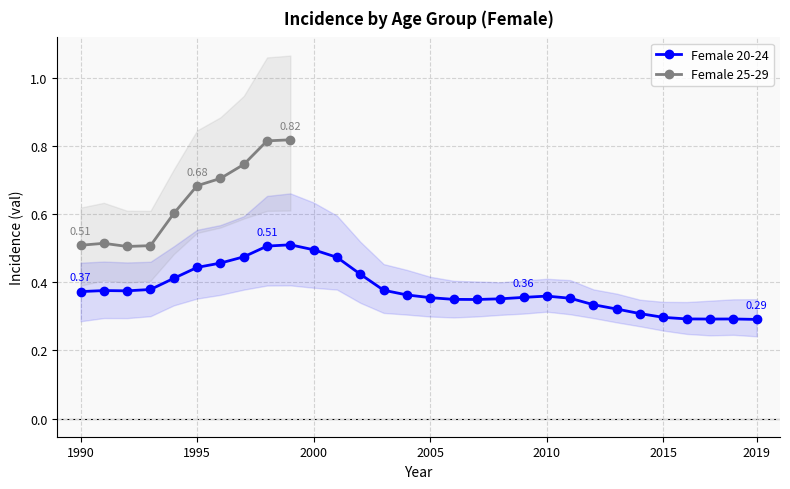

What is the value of the 29th point from the left?

0.3